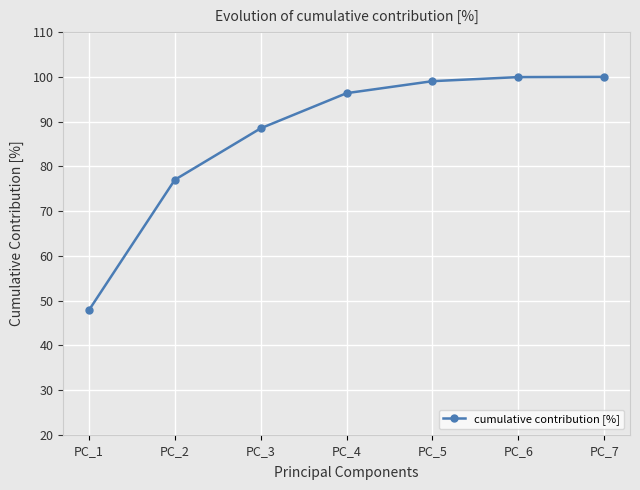

What is the change in value from PC_1 to PC_7?

+52.1